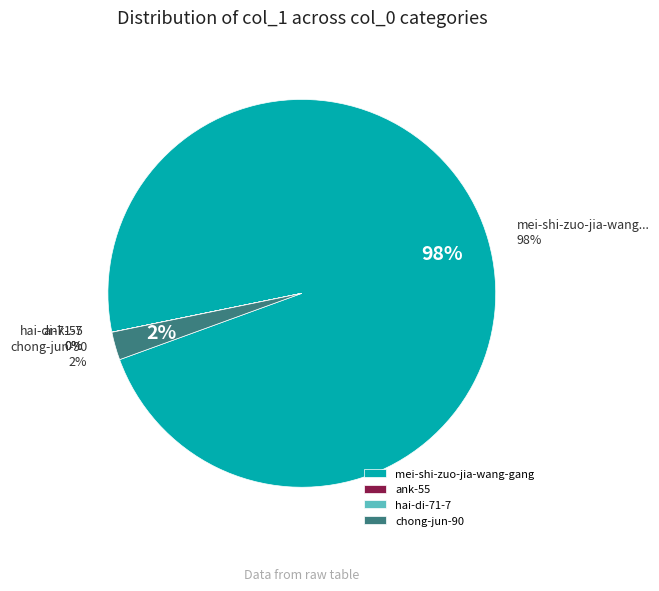

Which slice is the largest?

mei-shi-zuo-jia-wang-gang